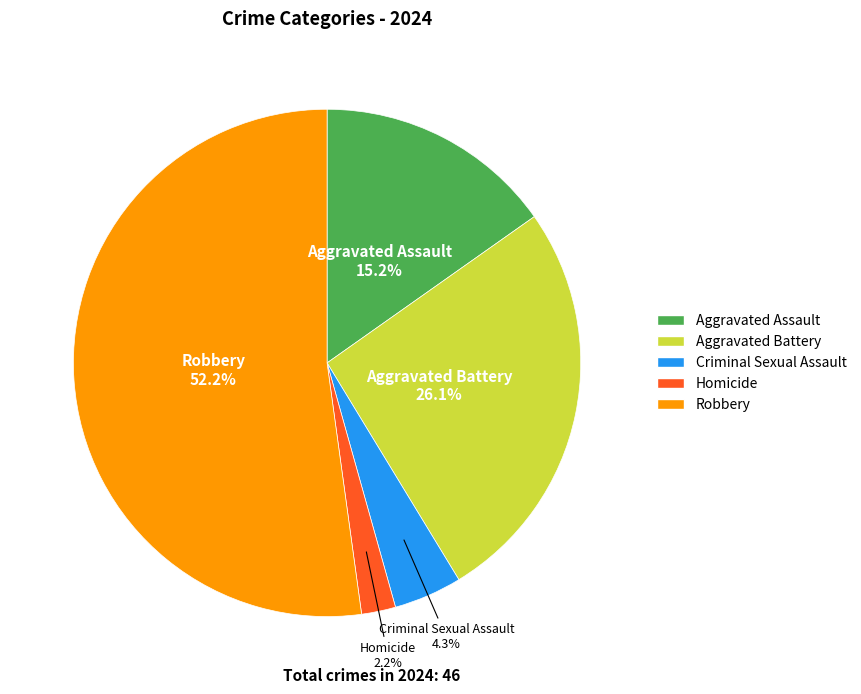

Which category has the smallest portion of the pie?

Homicide